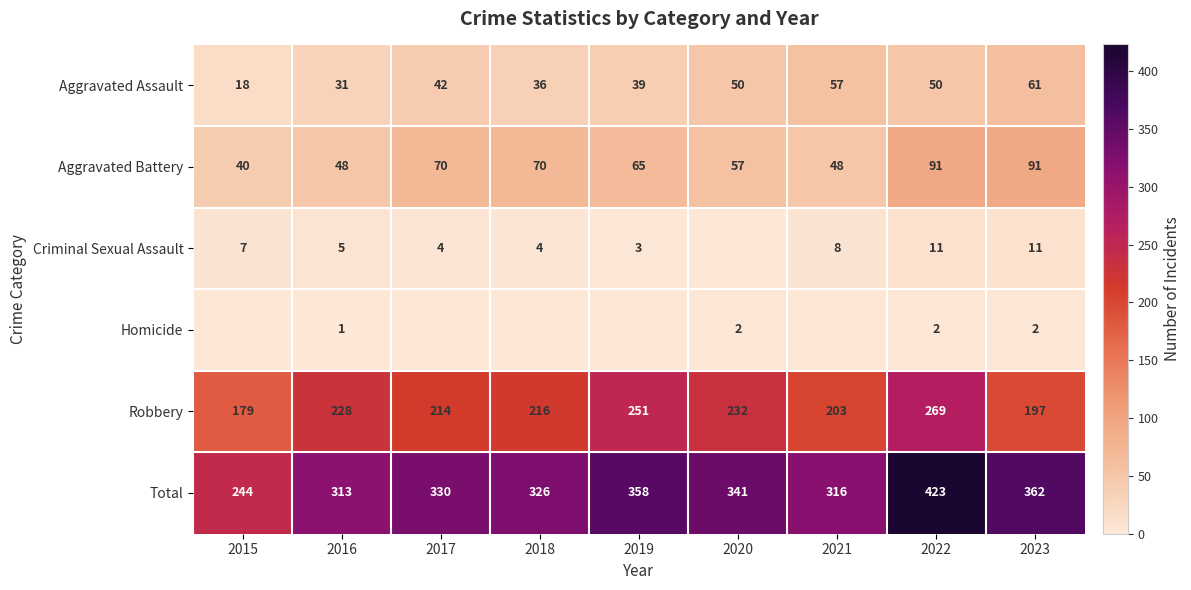

True or false: Criminal Sexual Assault has a value of 5 at 2016.

True